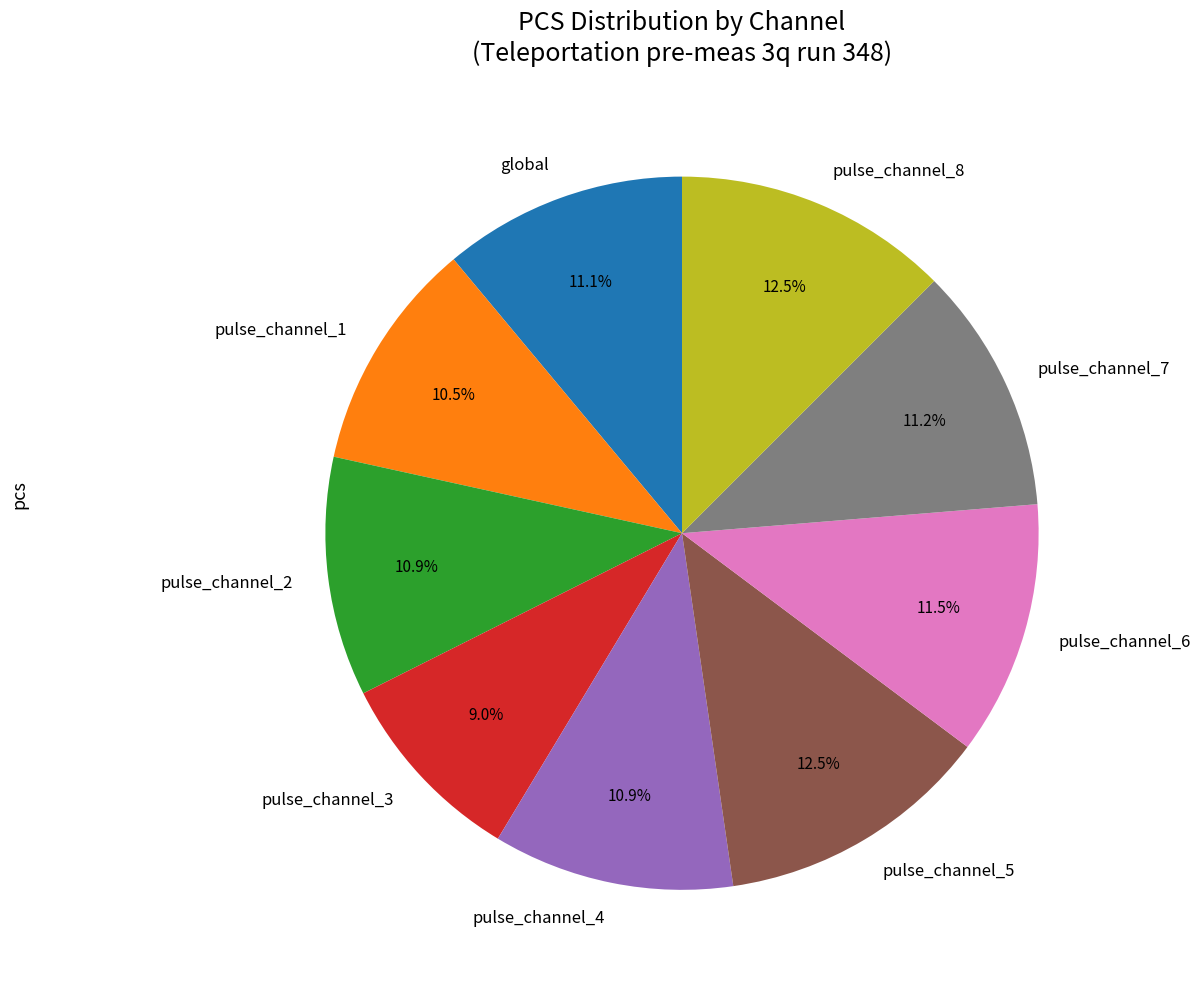

How many slices are in this pie chart?

9